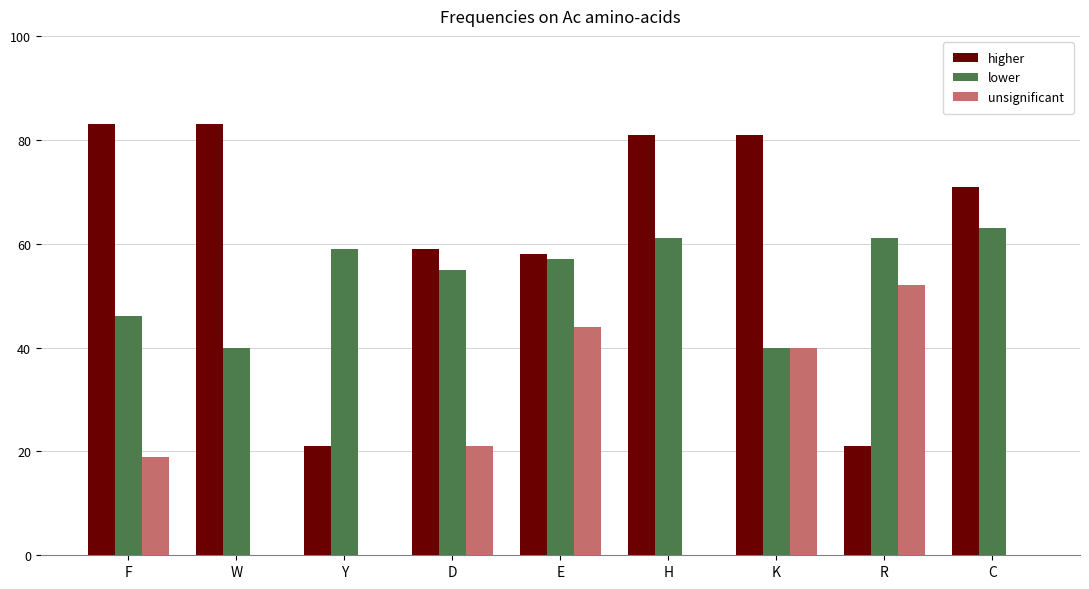

Which series changed the most between E and H?

unsignificant